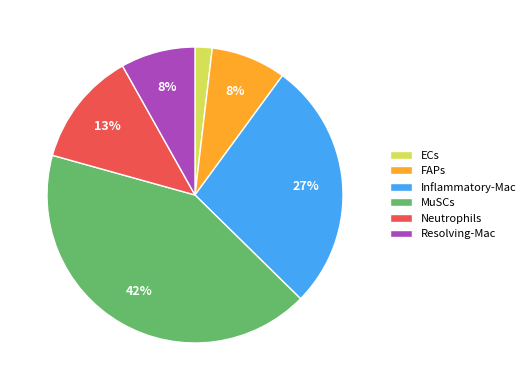

What is the largest slice in the pie chart?

MuSCs